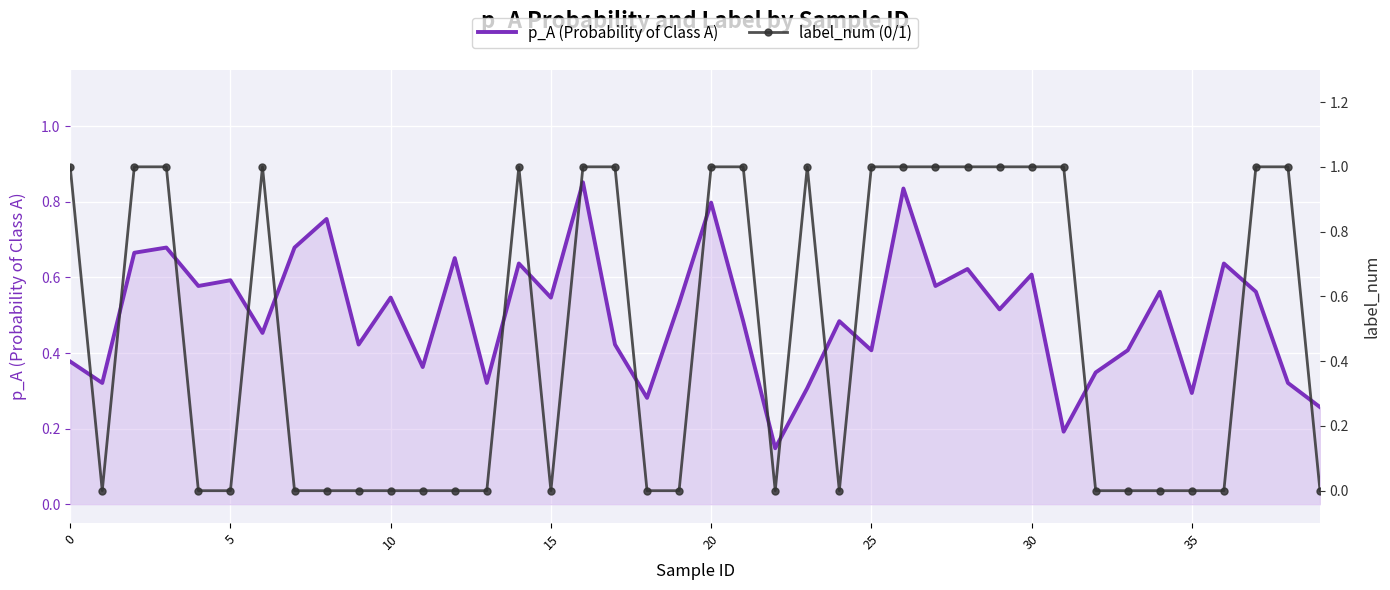

What is the minimum value for p_A (Probability of Class A)?

0.1